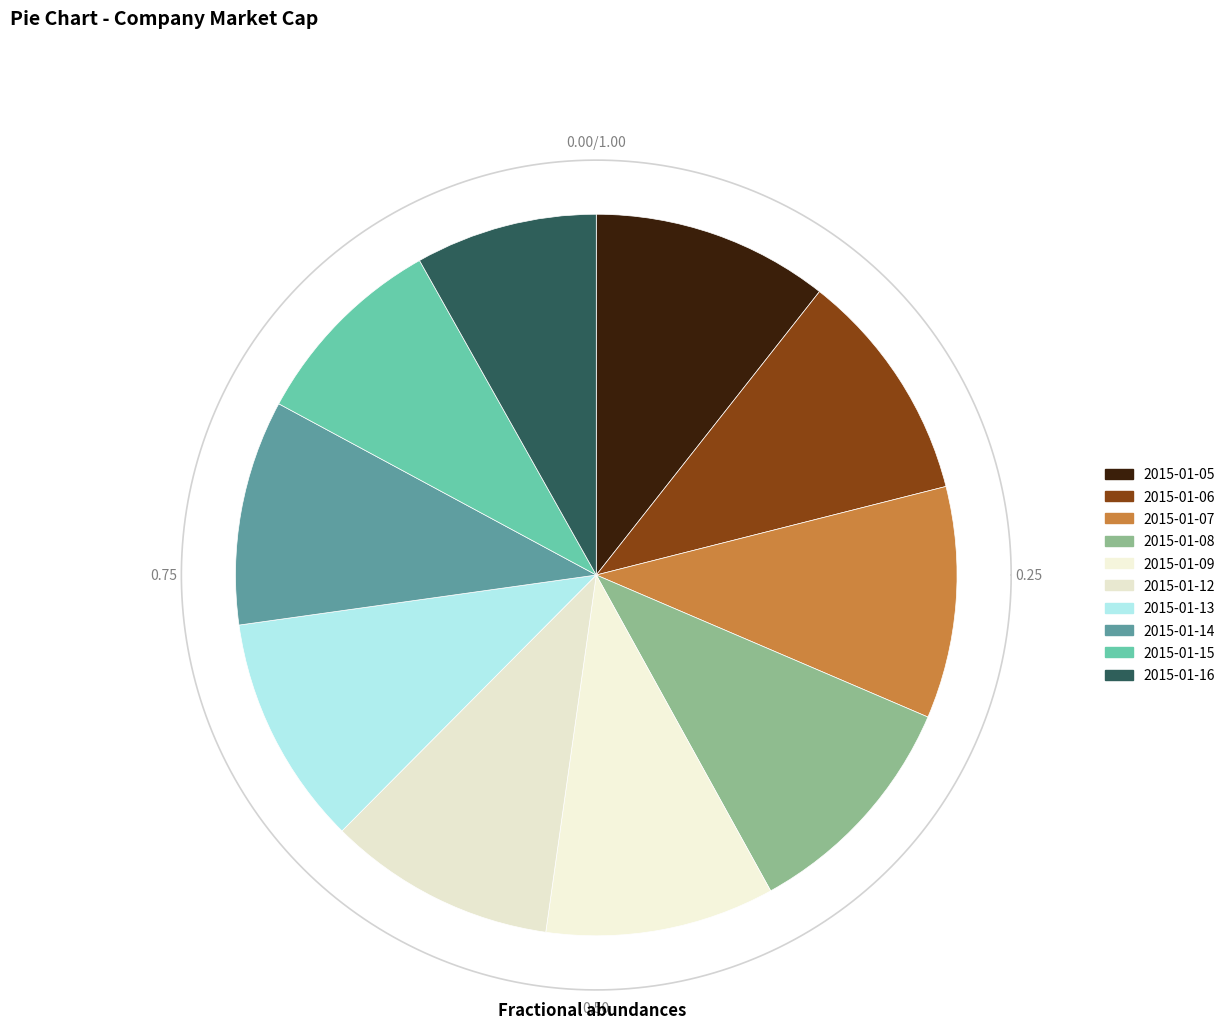

True or false: 2015-01-16 accounts for 1% of the total.

False